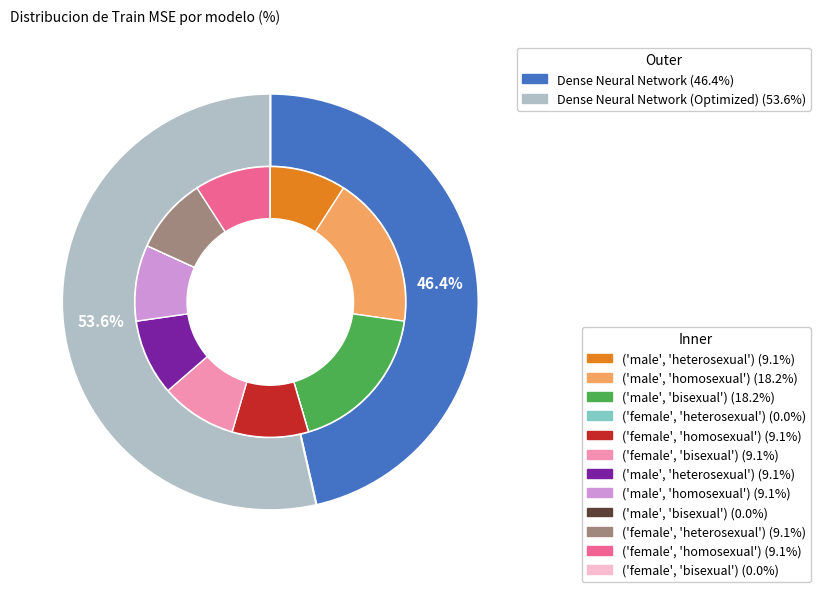

How many segments does this pie chart have?

2